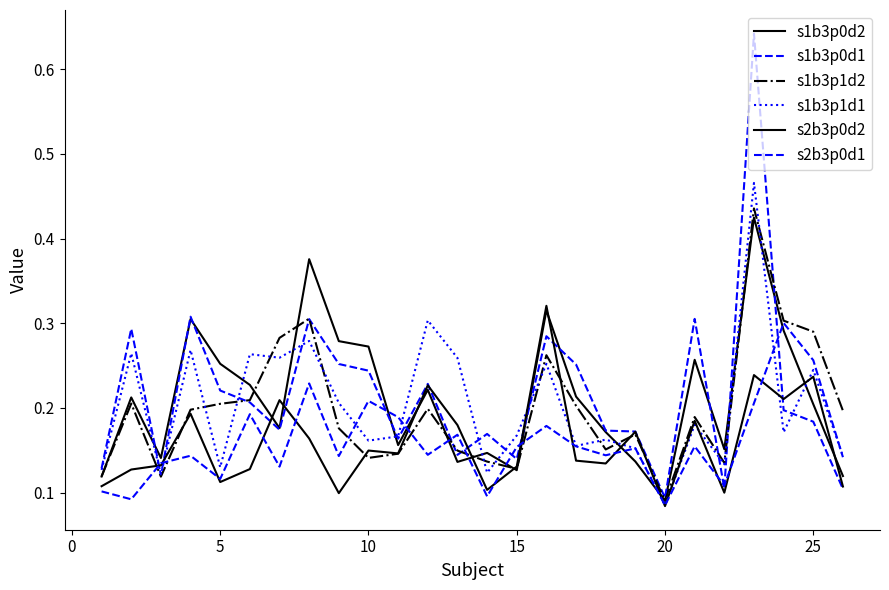

How many s1b3p1d2 values are between 0 and 1?

26